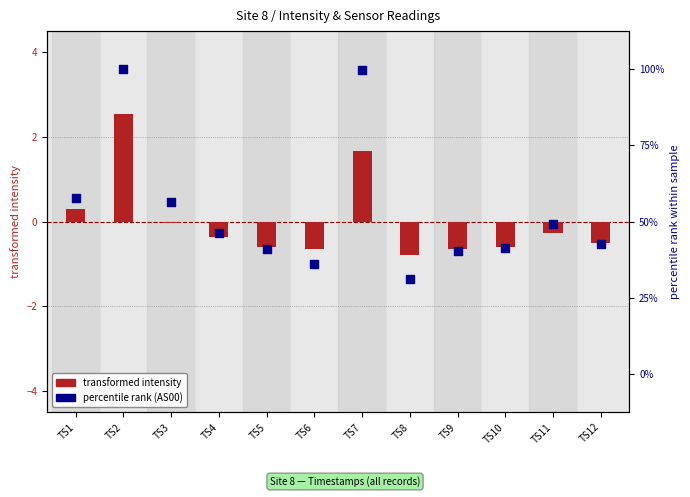

At how many categories does at least one series exceed 86?

2